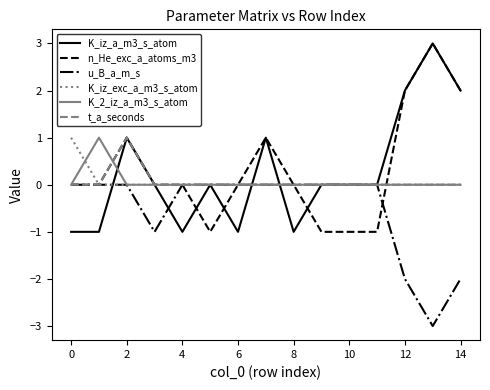

What is the minimum value shown in the chart?

-3